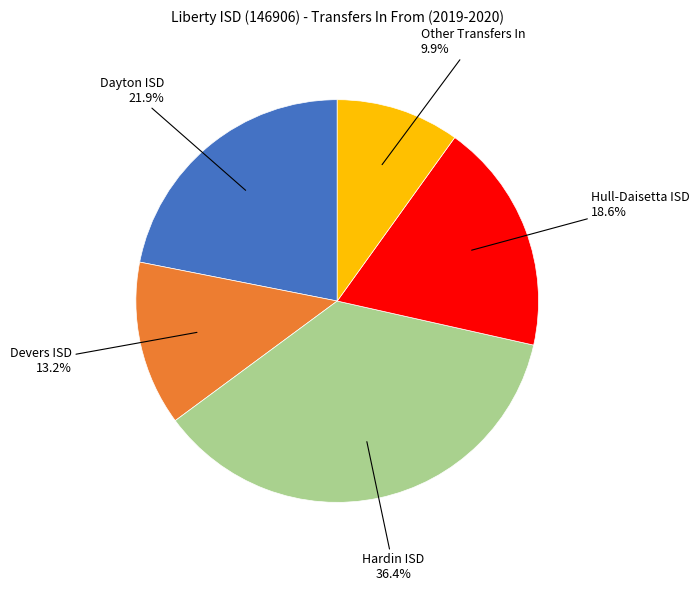

What is the total percentage of Hull-Daisetta ISD and Devers ISD?

31.8%